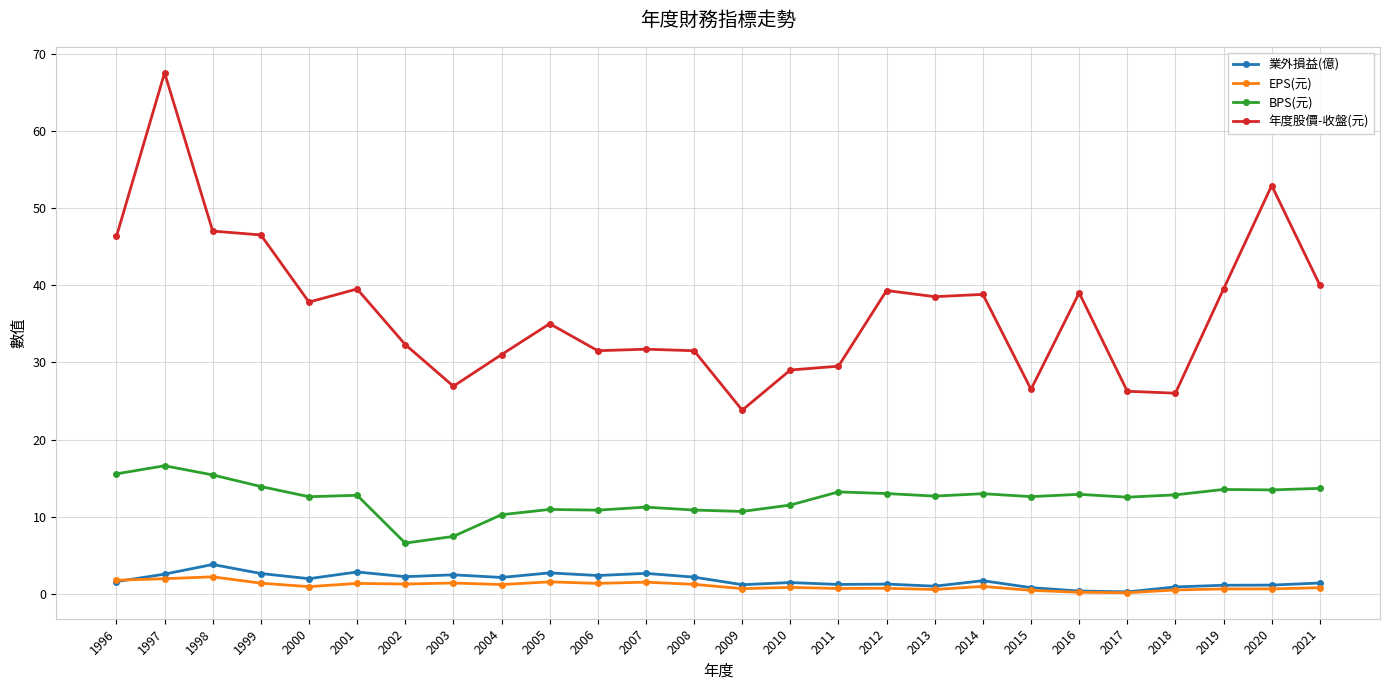

What is the total value across all series at 2002?

42.4